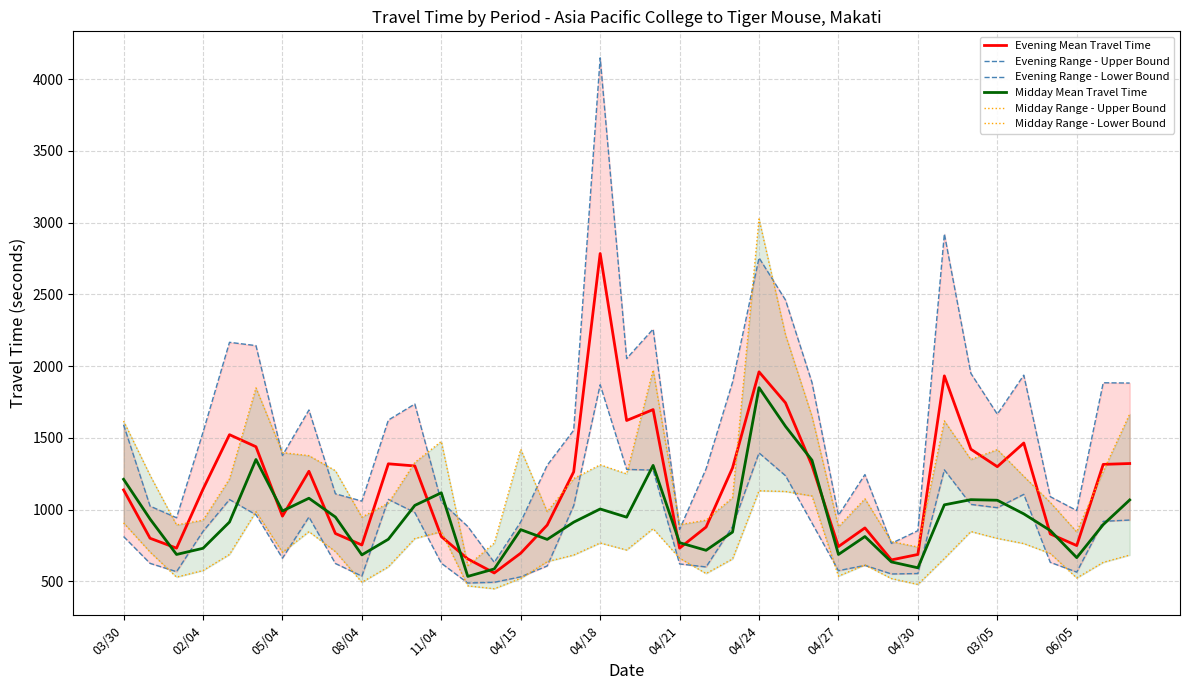

What is the greatest value displayed?

4149